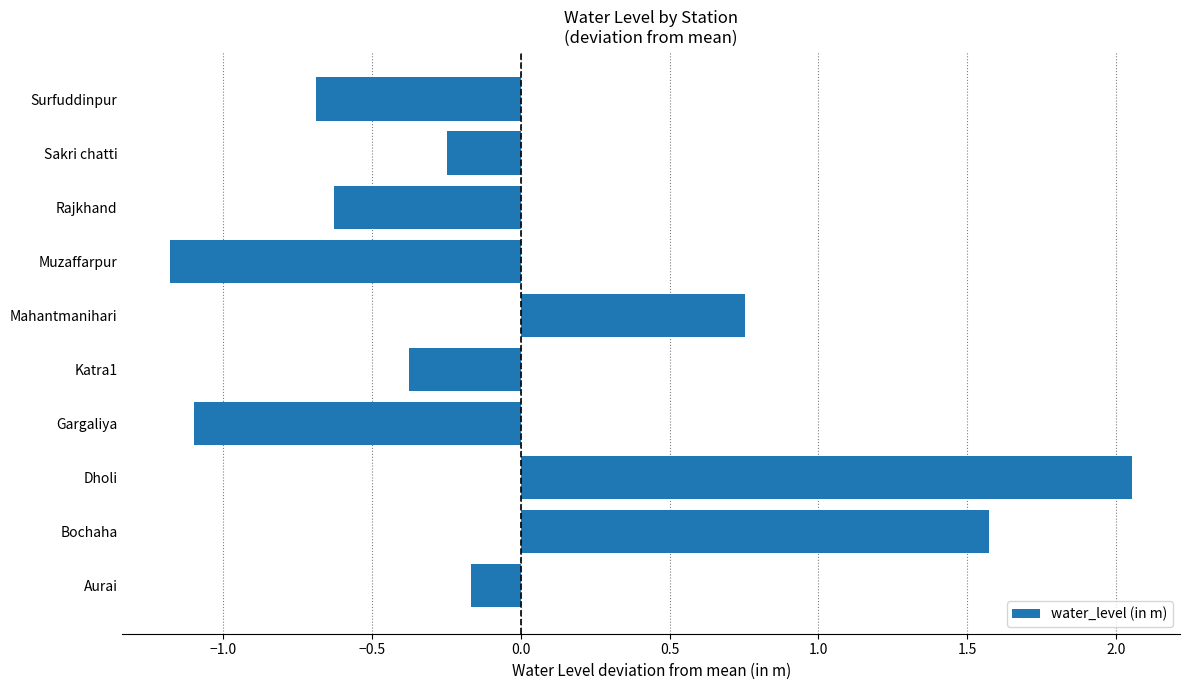

What is the difference between the maximum and minimum values?

3.2